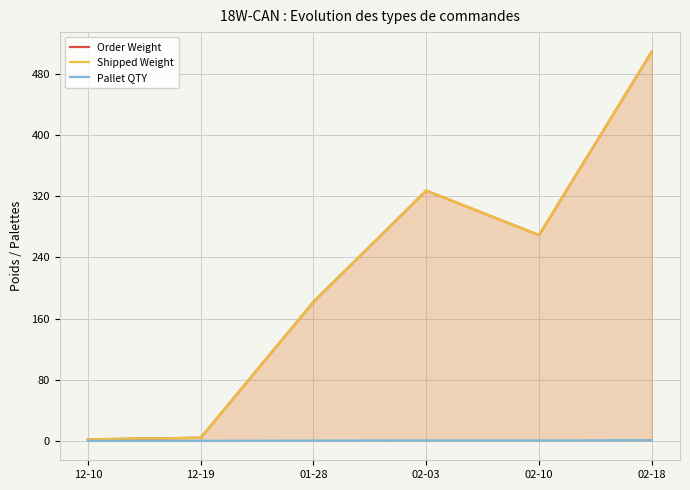

Reading left to right, extract all data points from this chart.

Order Weight: 2.0	4.0	181.9	327.4	269.2	509.3
Shipped Weight: 2.0	4.0	181.9	327.4	269.2	509.3
Pallet QTY: 0.0	0.0	0.3	0.5	0.5	0.9